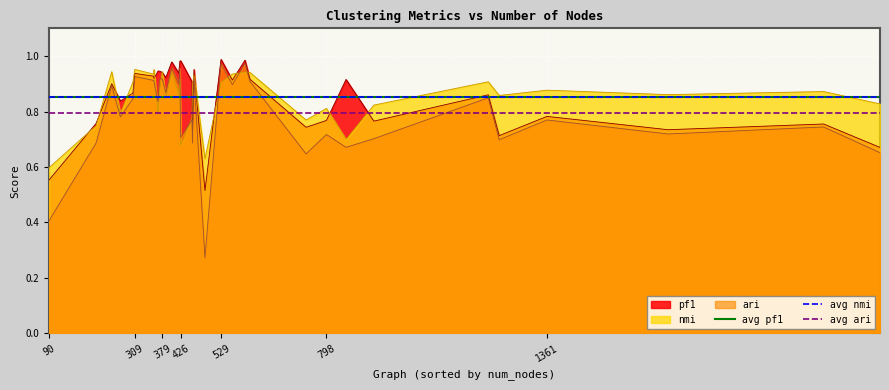

Which category has the lowest value in the nmi series?

90